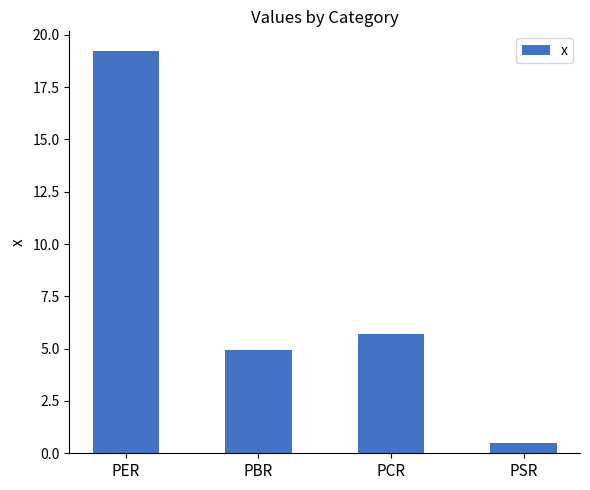

Rank the categories by value from highest to lowest.

PER, PCR, PBR, PSR